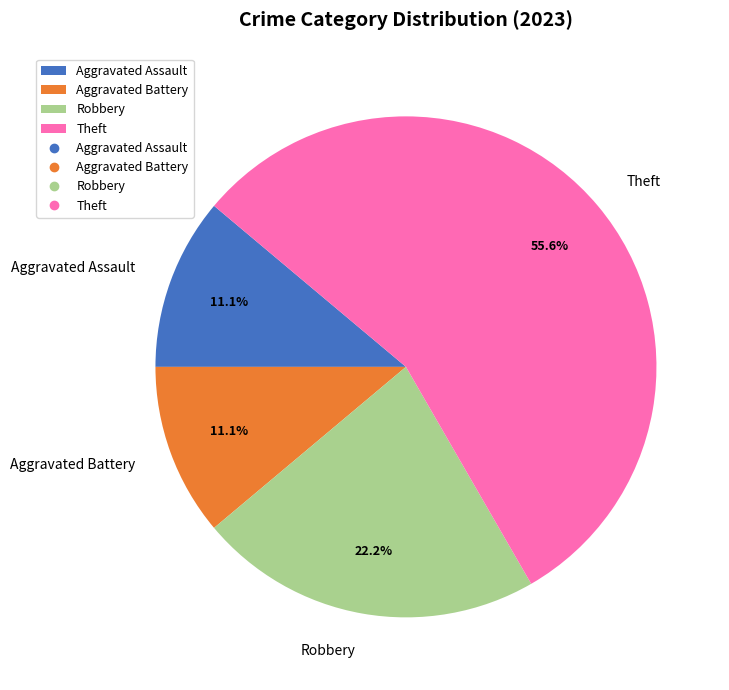

The Theft slice represents 56% of the pie. True or false?

True